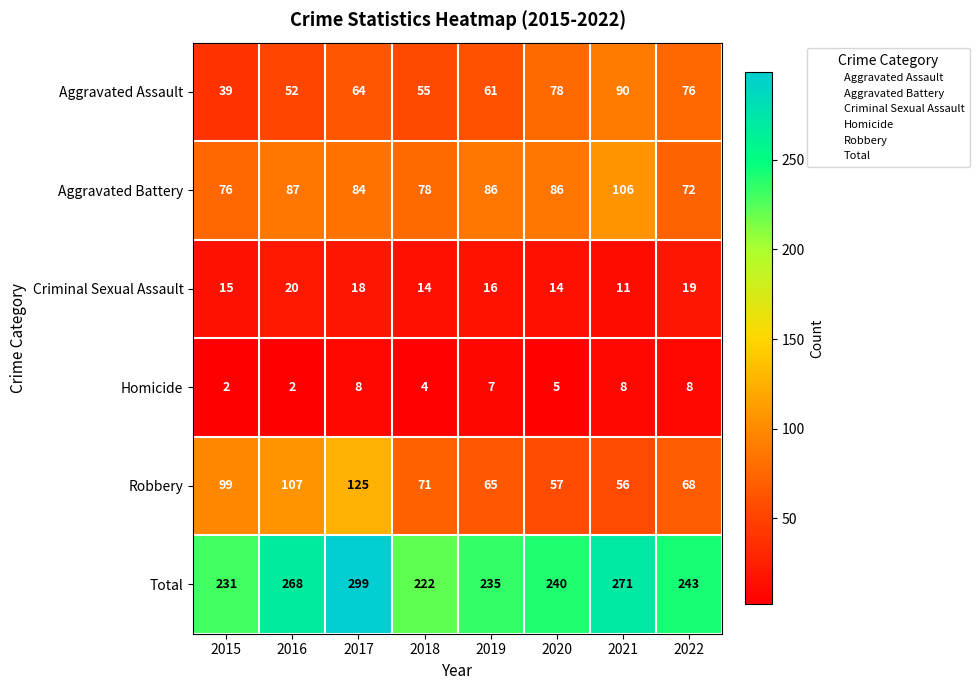

What is the difference between the Criminal Sexual Assault values at 2021 and 2022?

8